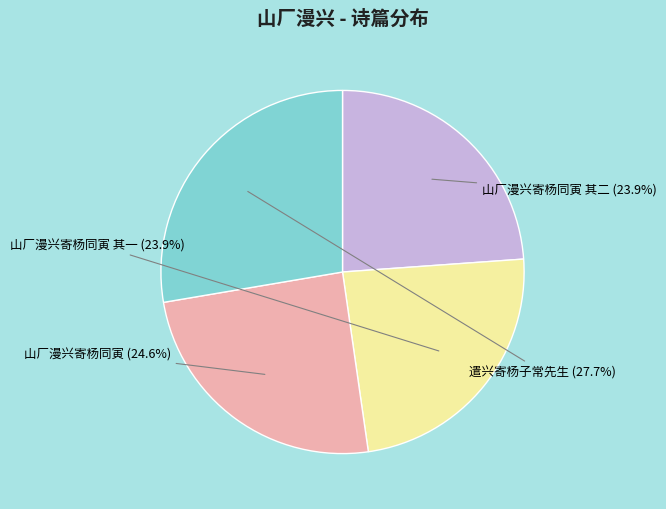

Is it true that 遣兴寄杨子常先生 is 28% of the pie?

True